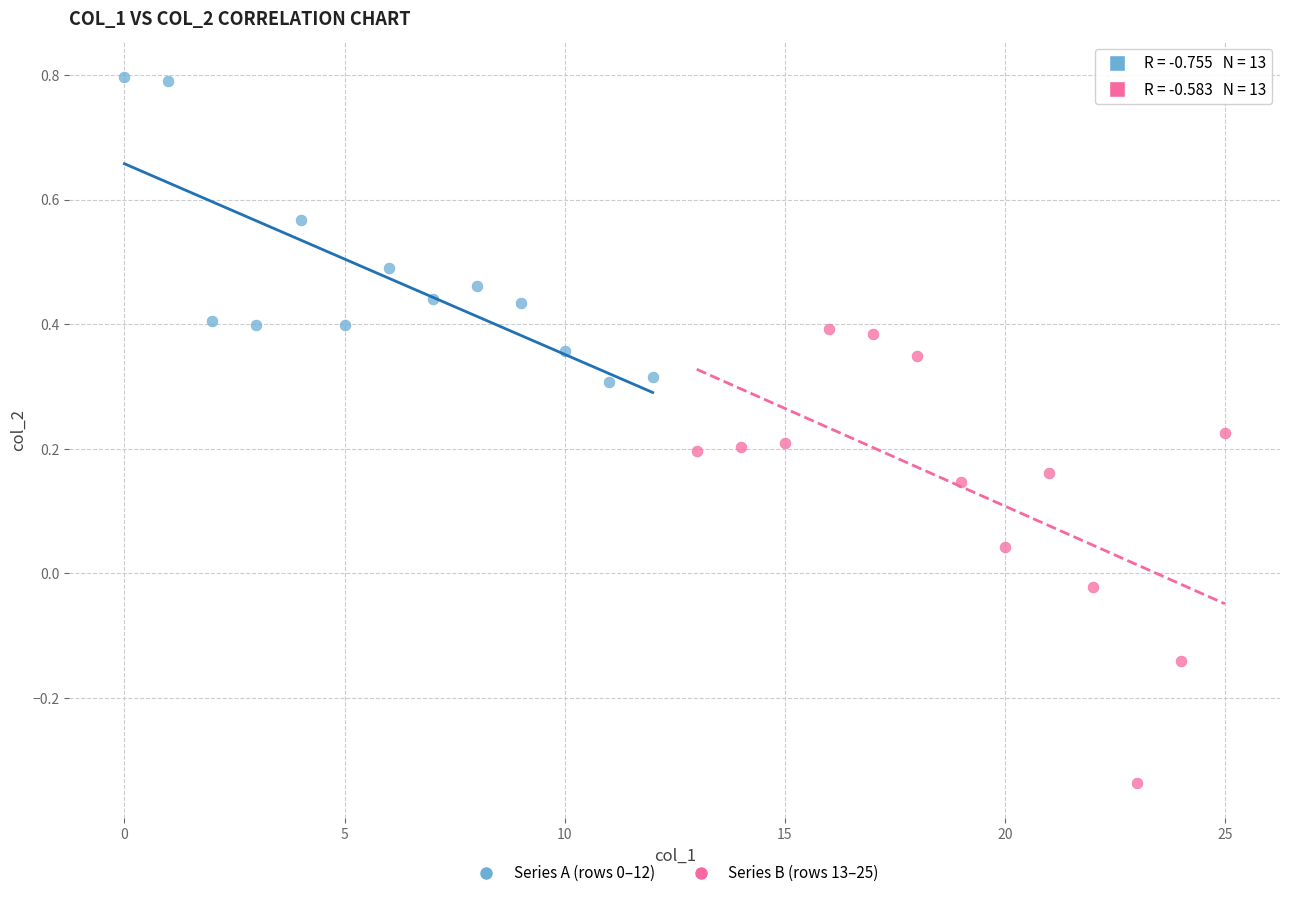

Which series reaches the minimum Y coordinate?

Series B (rows 13–25)